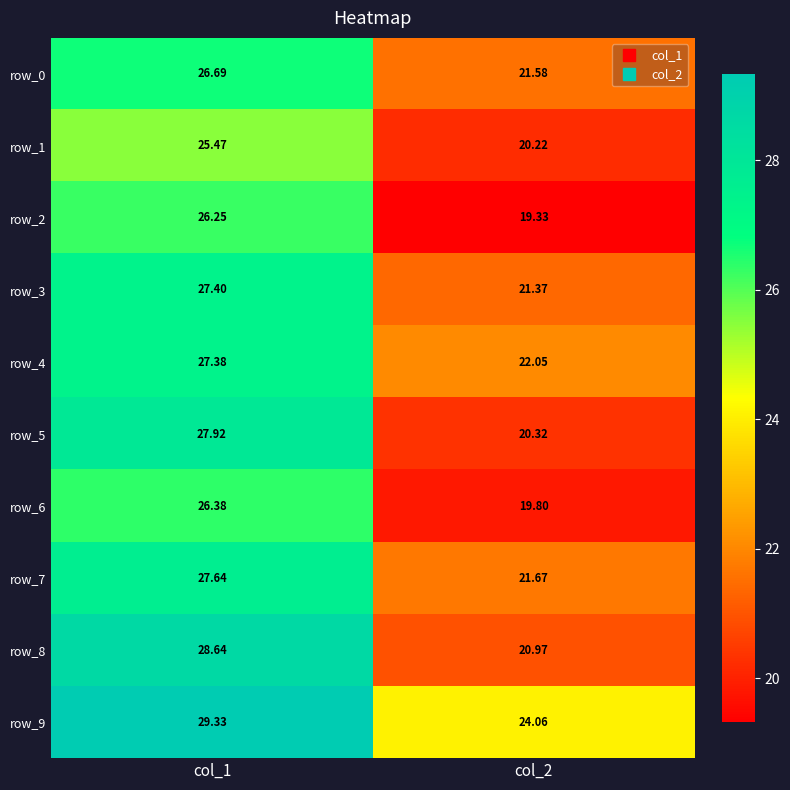

The value of row_6 at col_1 is 37.6. True or false?

False